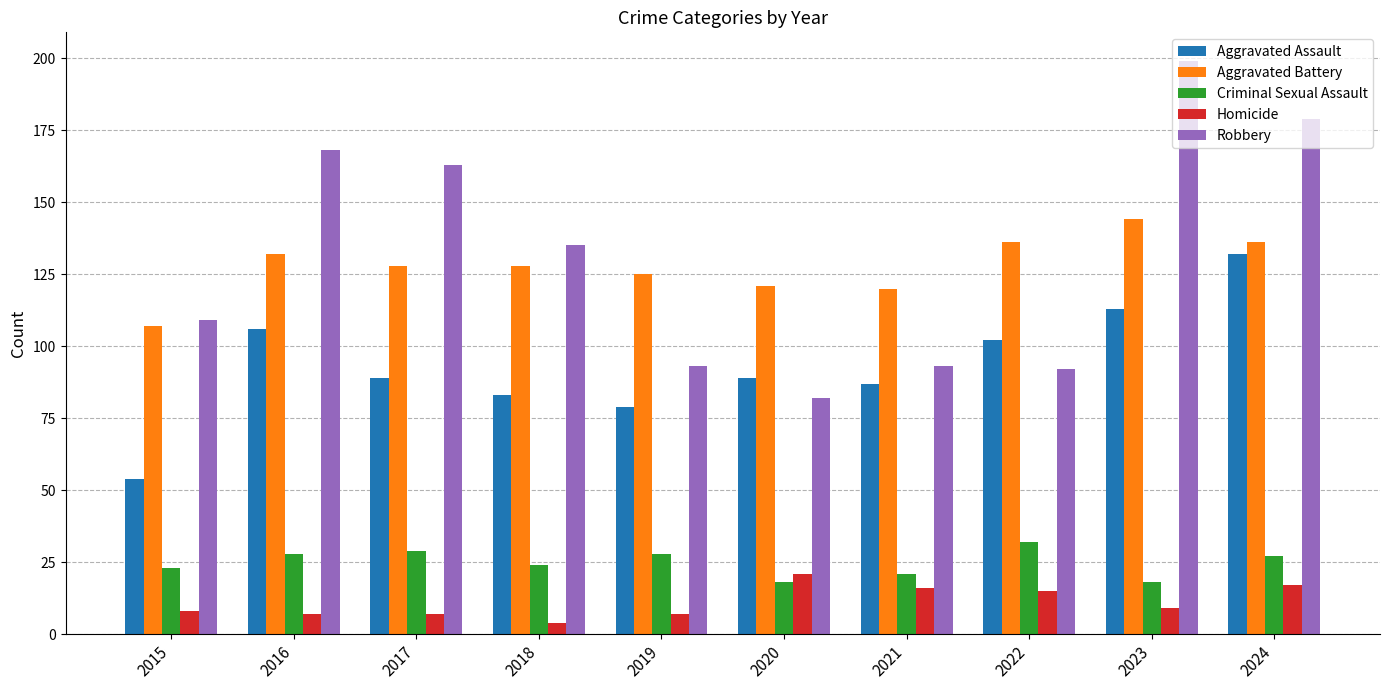

The Robbery series shows 179 at 2024. True or false?

True